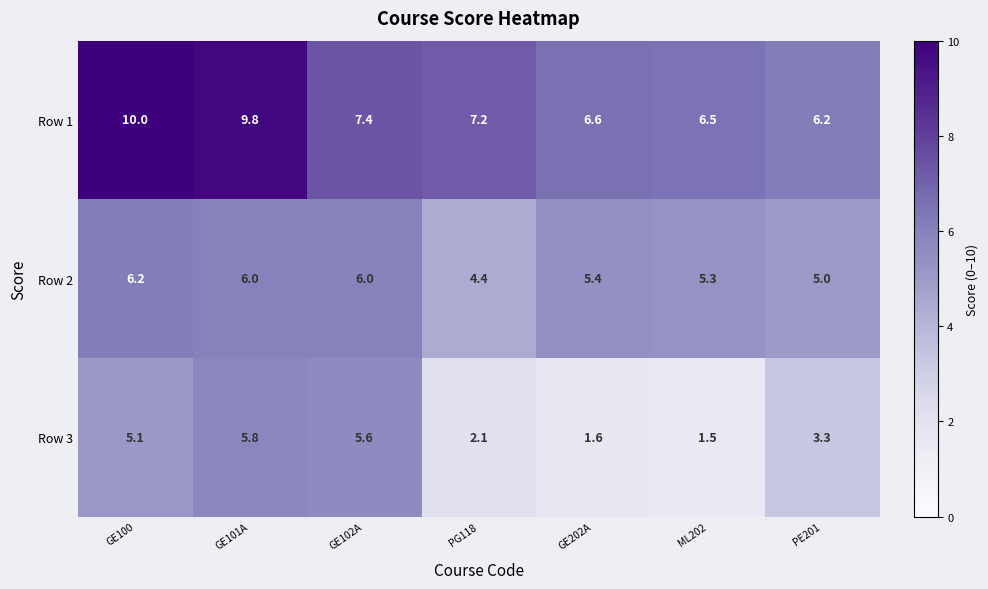

What is the total value across all series at GE102A?

19.0